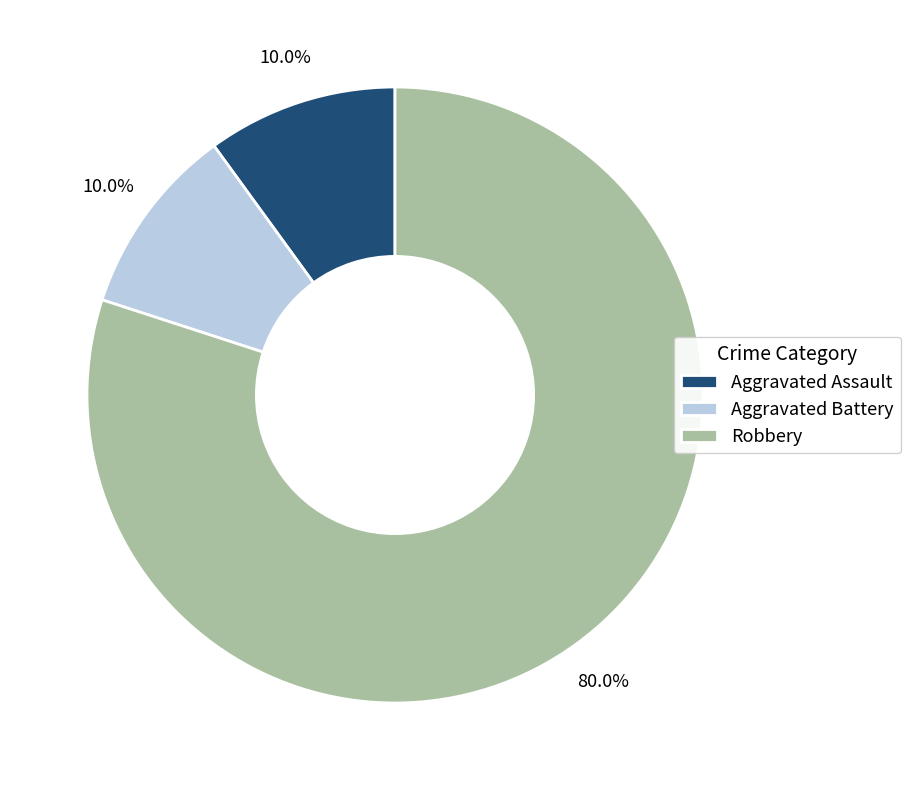

Which slice is the largest?

Robbery